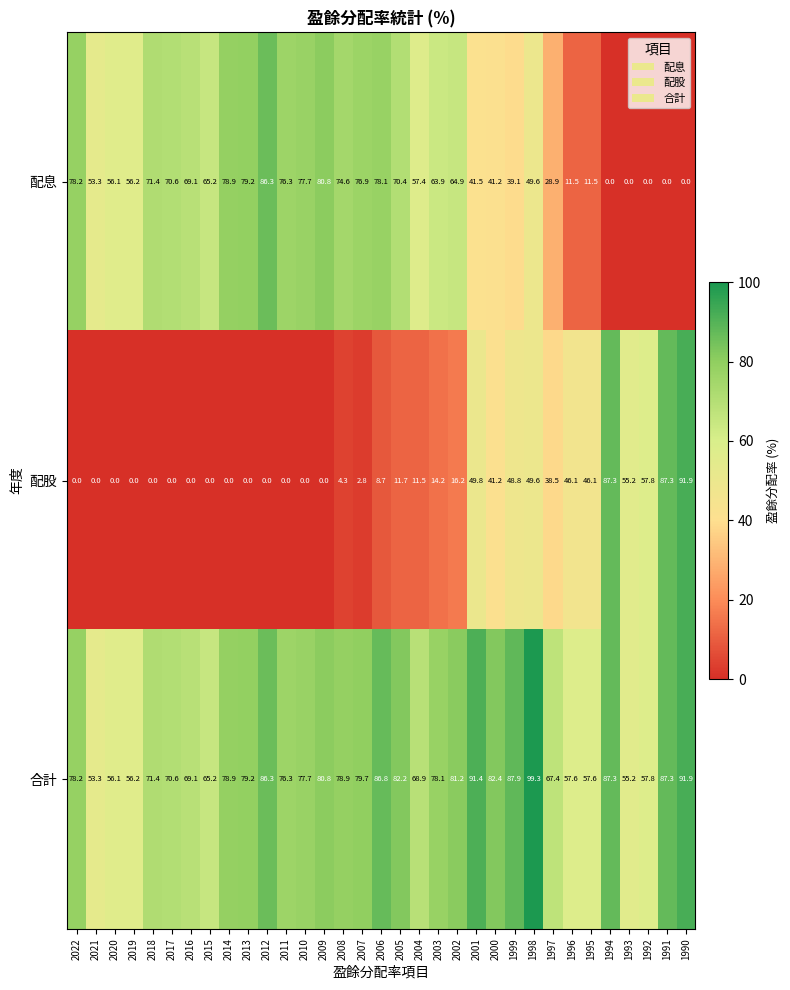

What is the sum of the 配股 values at 1991 and 2012?

87.3